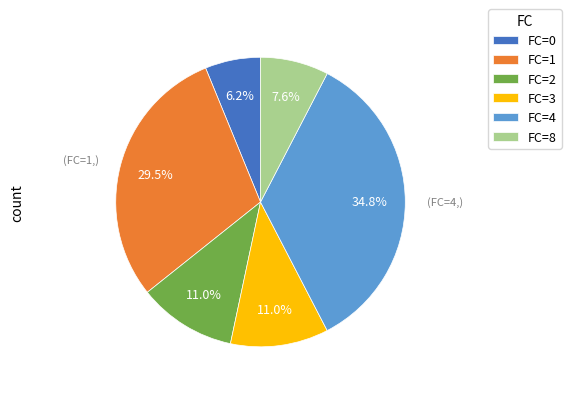

What percentage do FC=1 and FC=3 together represent?

40.5%